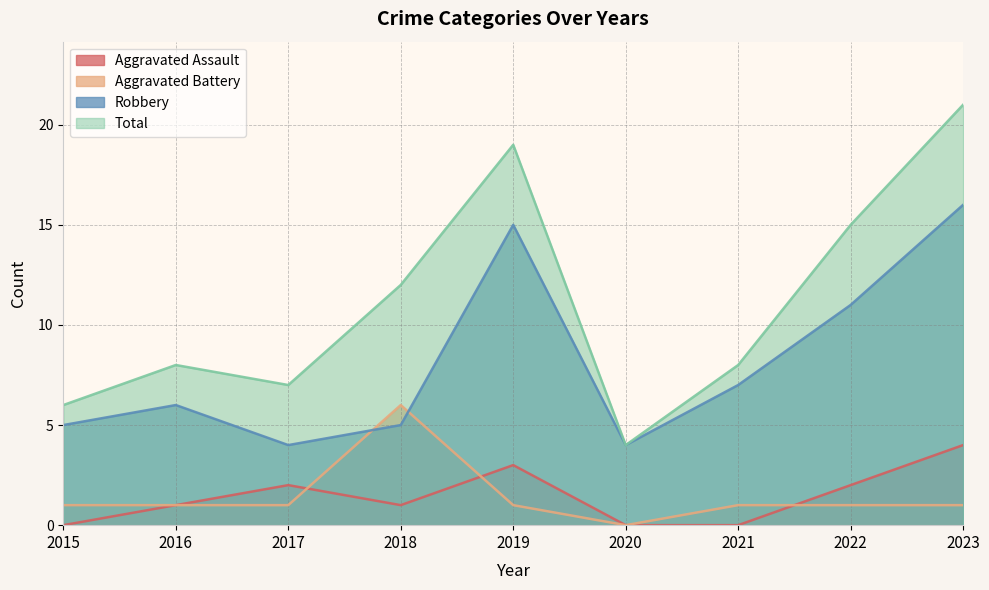

What are all the series names shown in the legend?

Aggravated Assault, Aggravated Battery, Robbery, Total